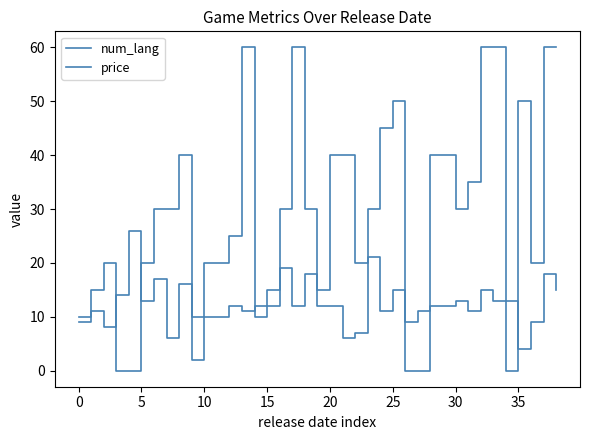

How many lines are shown in the chart?

2